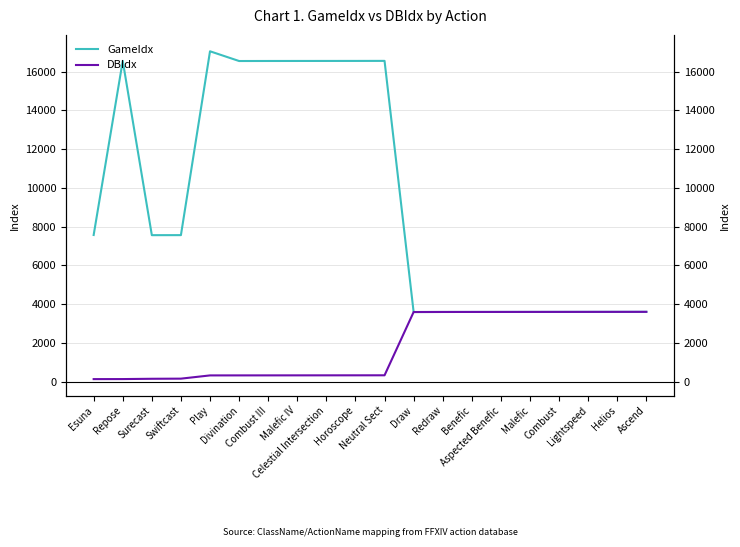

True or false: GameIdx has a value of 3590 at Draw.

True